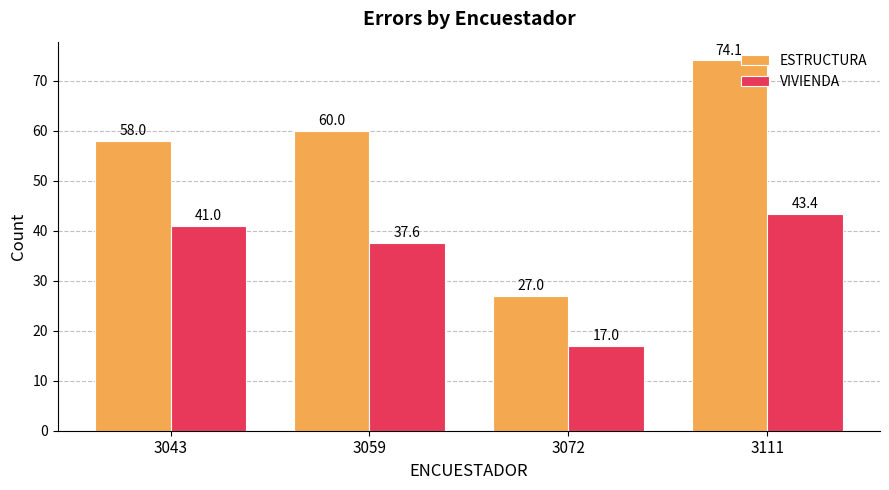

How many bars are there in total?

8